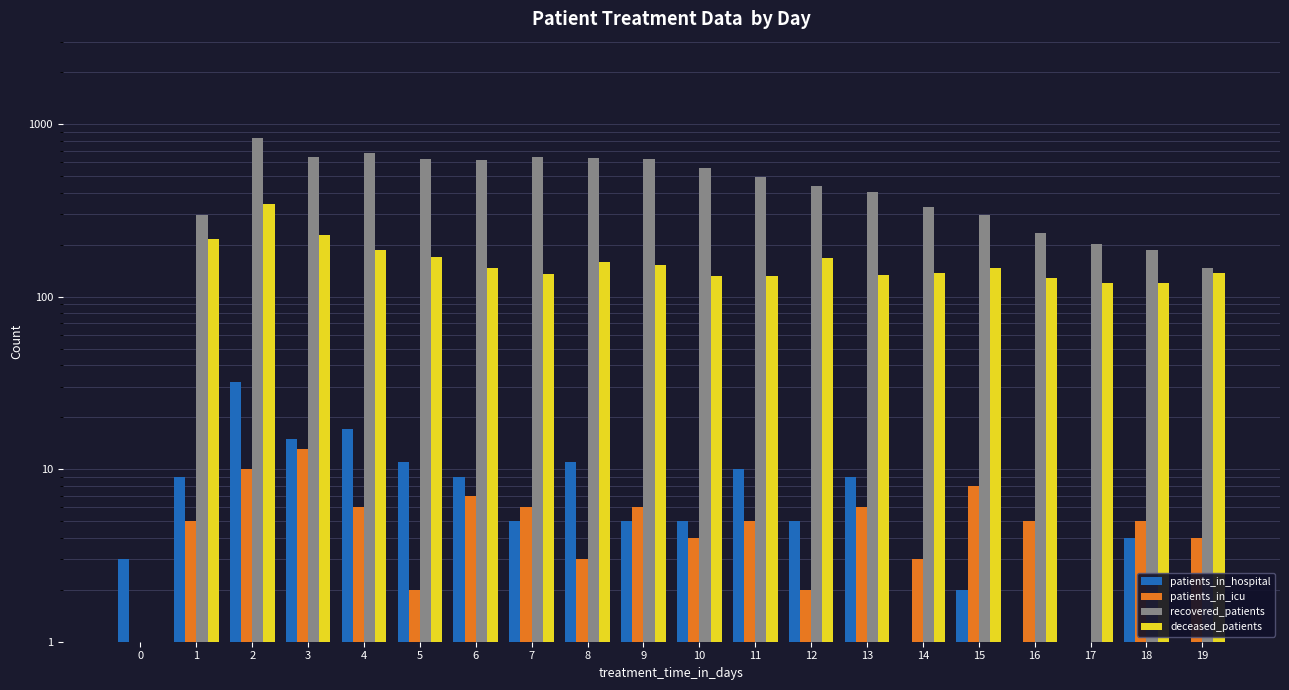

At how many categories does at least one series exceed 564?

8